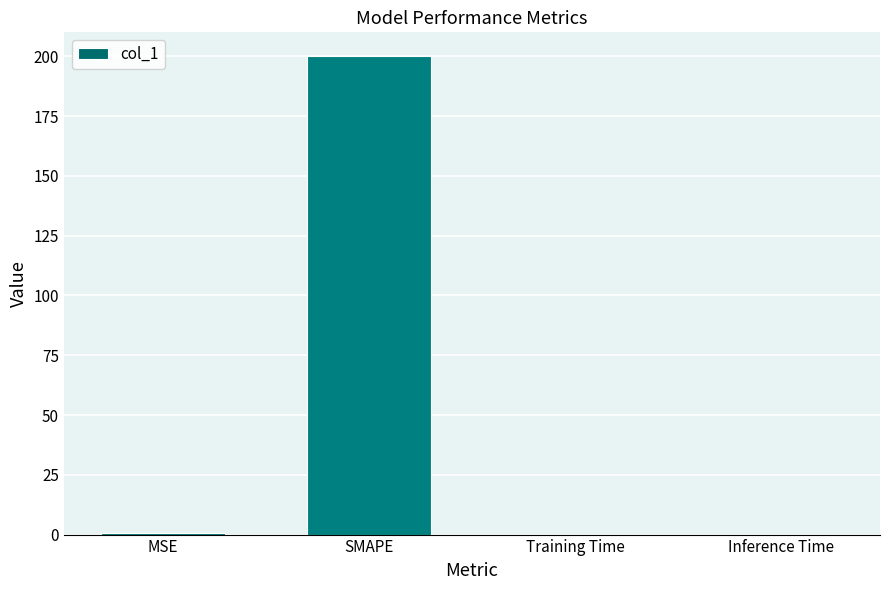

What is the average value?

50.1